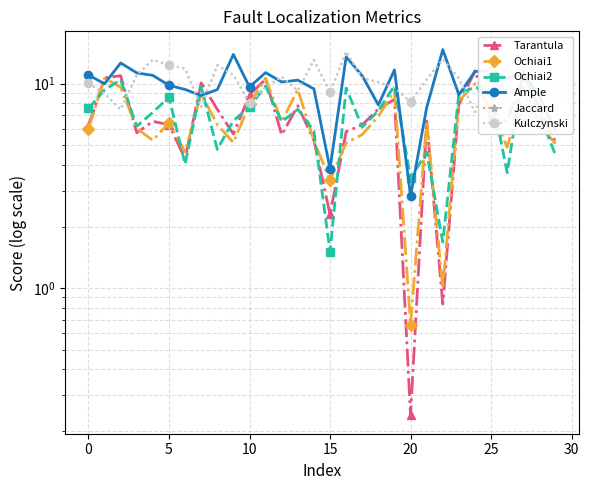

How many categories are shown in the chart?

30